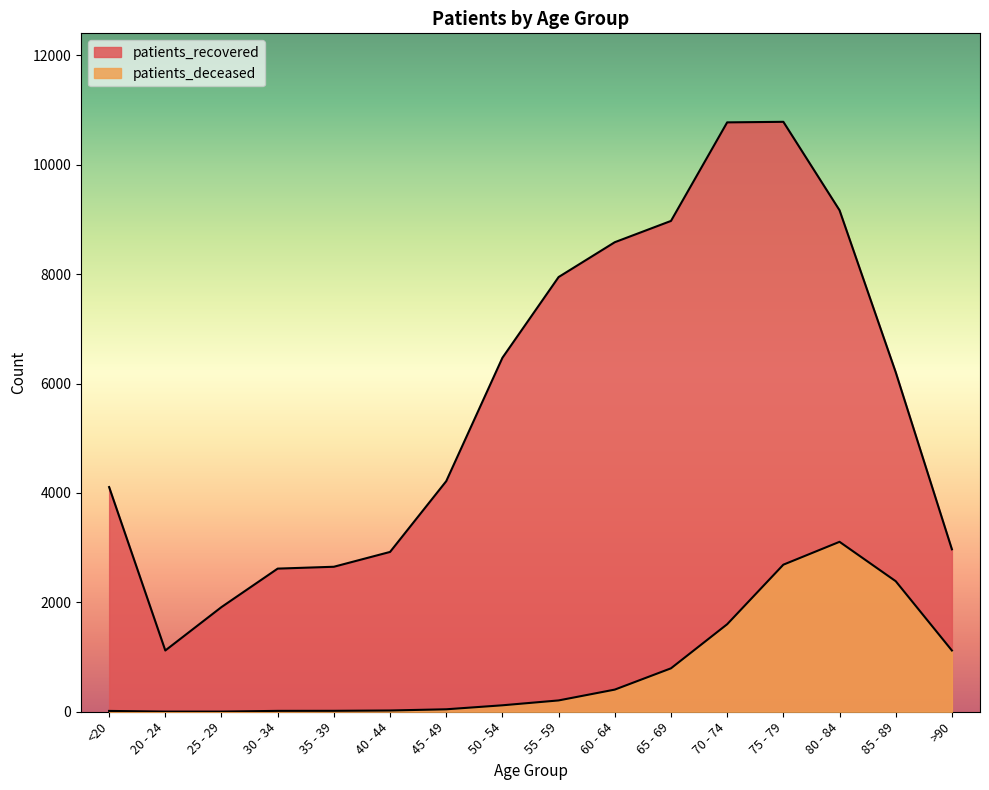

Which series has the largest total across all categories?

patients_recovered